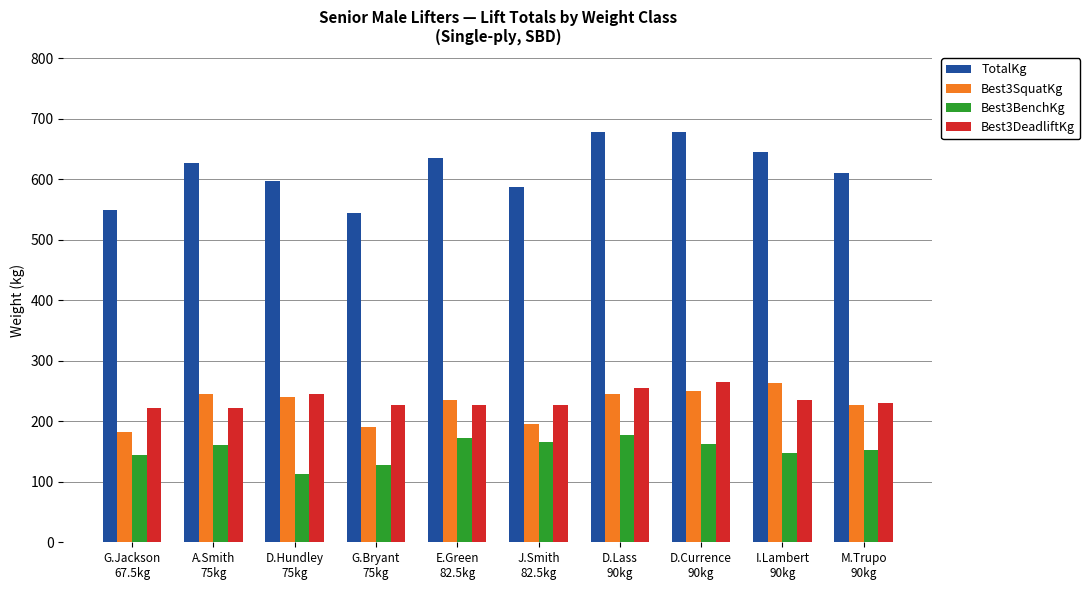

What is the difference between the maximum and minimum values in the Best3DeadliftKg series?

42.5